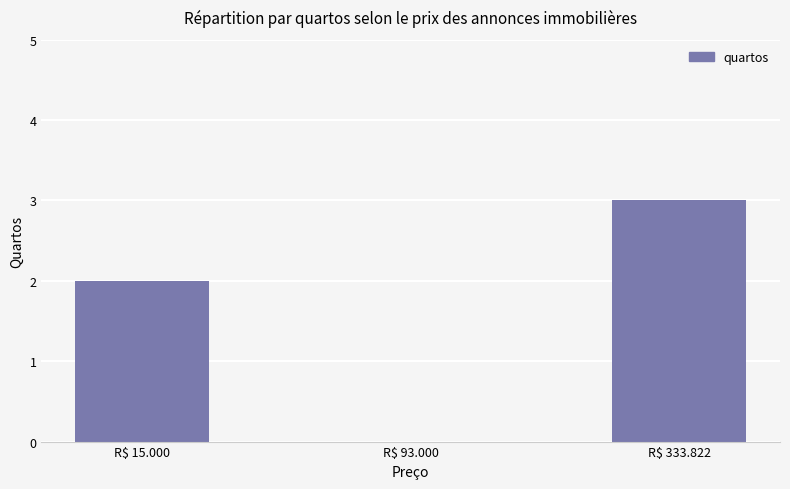

Is it true that the value at R$ 333.822 is 1?

False